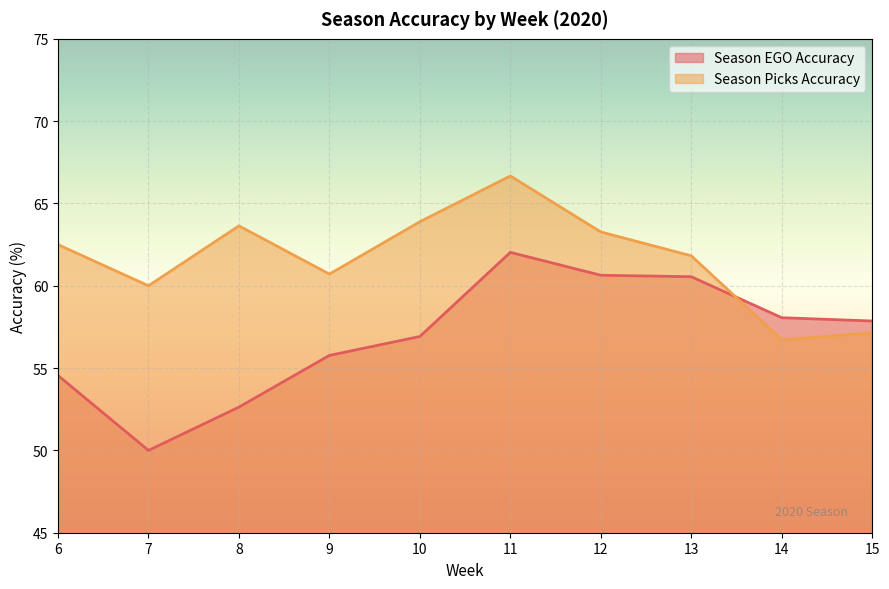

What is the difference between the highest and lowest values at 8?

11.0